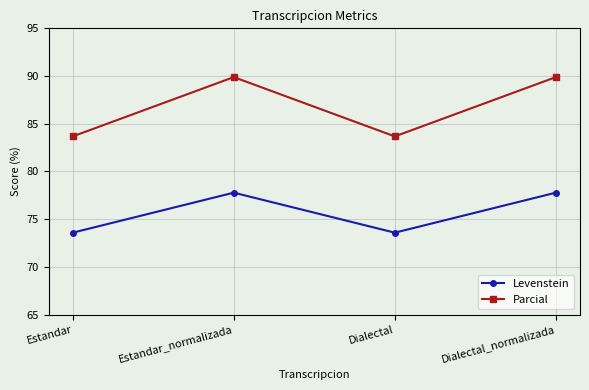

How many lines are shown in the chart?

2